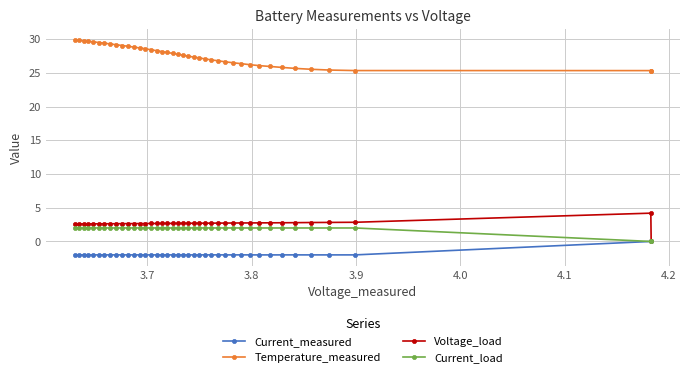

What is the average value of the Voltage_load series?

2.7